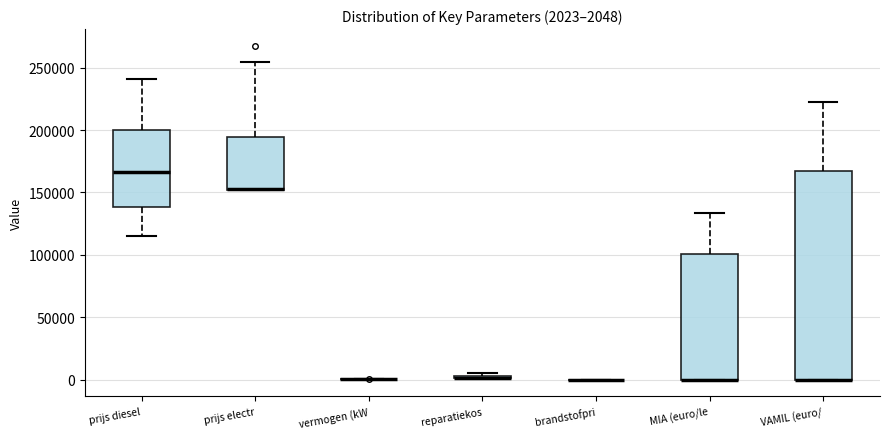

Which box is the tallest, from its lower edge to its upper edge?

VAMIL (euro/